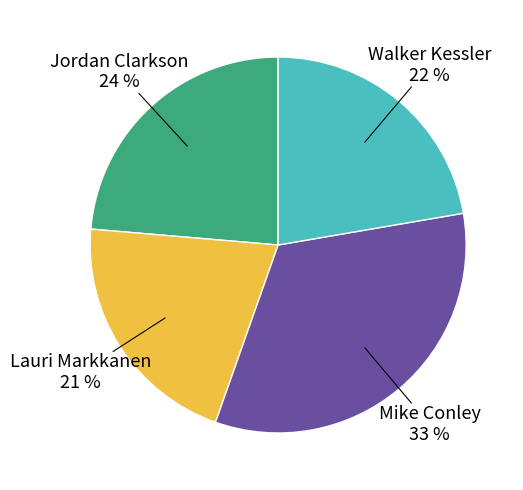

How many segments does this pie chart have?

4